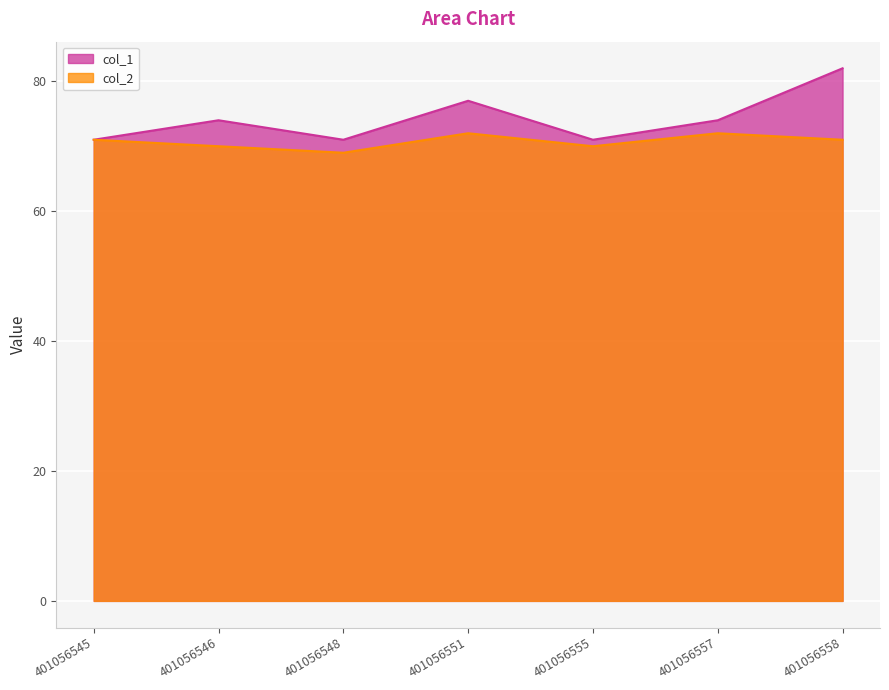

Which has a higher value, 401056558 or 401056557?

401056558